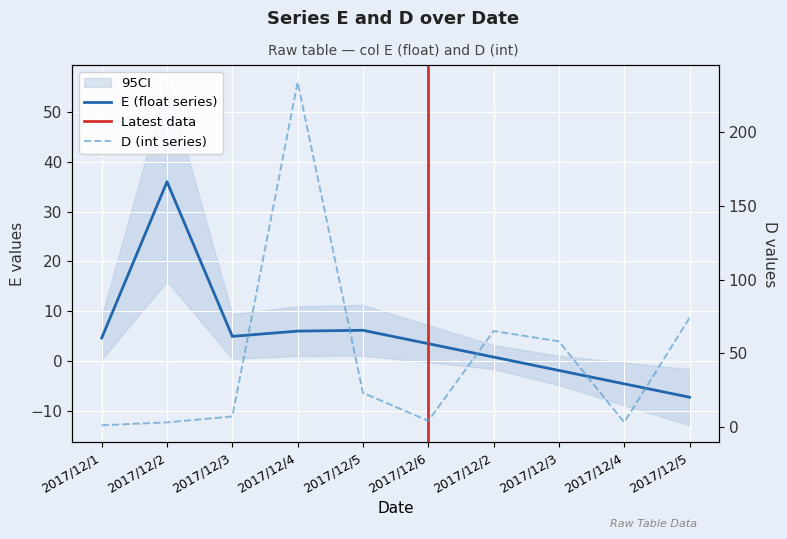

Where is the first local minimum for D?

2017/12/6